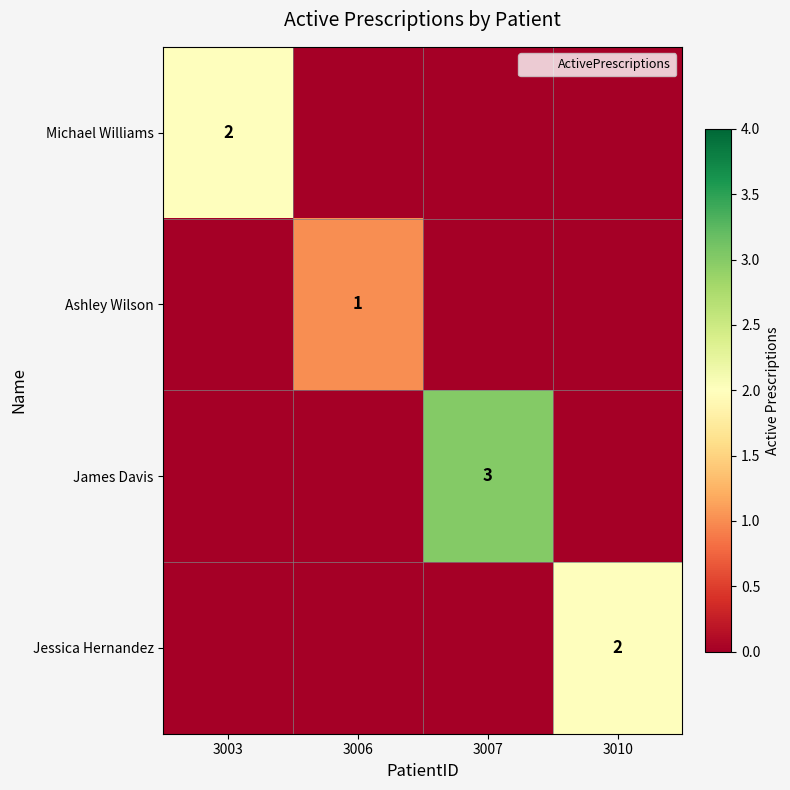

Rank the categories by Ashley Wilson value from highest to lowest.

3006, 3003, 3007, 3010